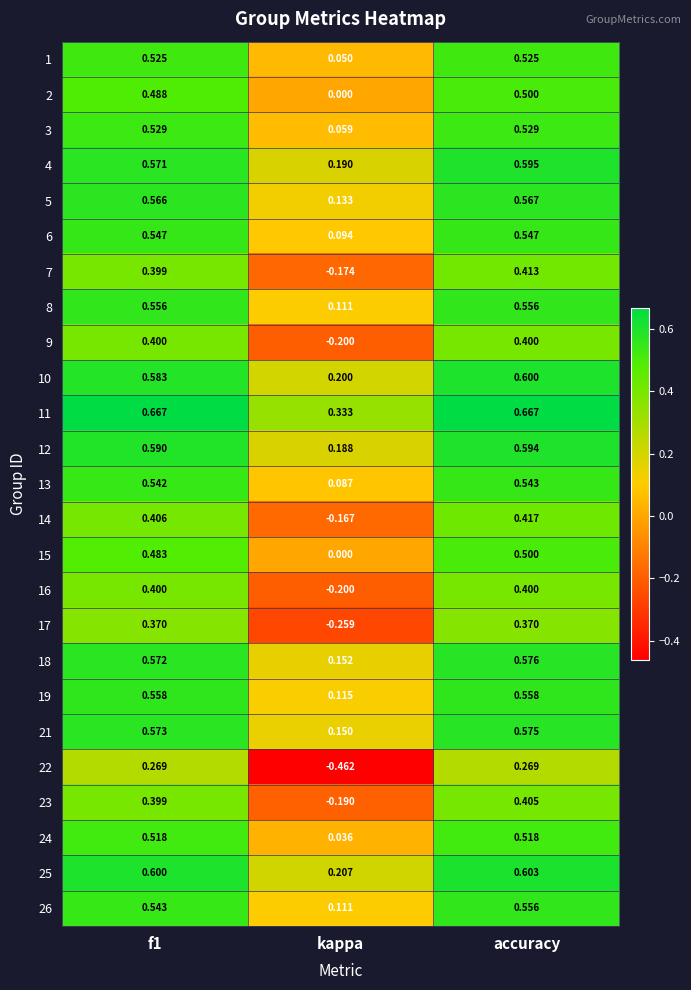

Which category has the lowest value in the 14 series?

kappa